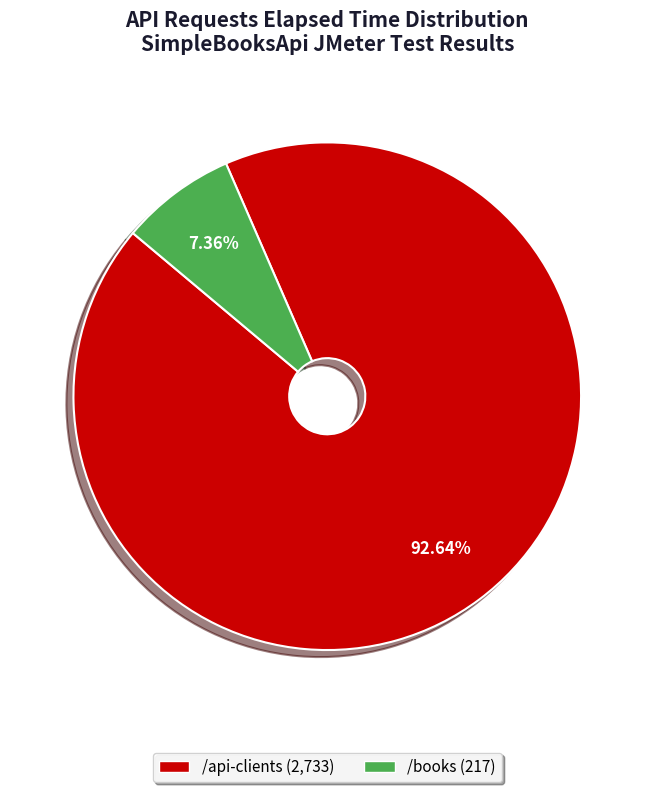

How many segments does this pie chart have?

2